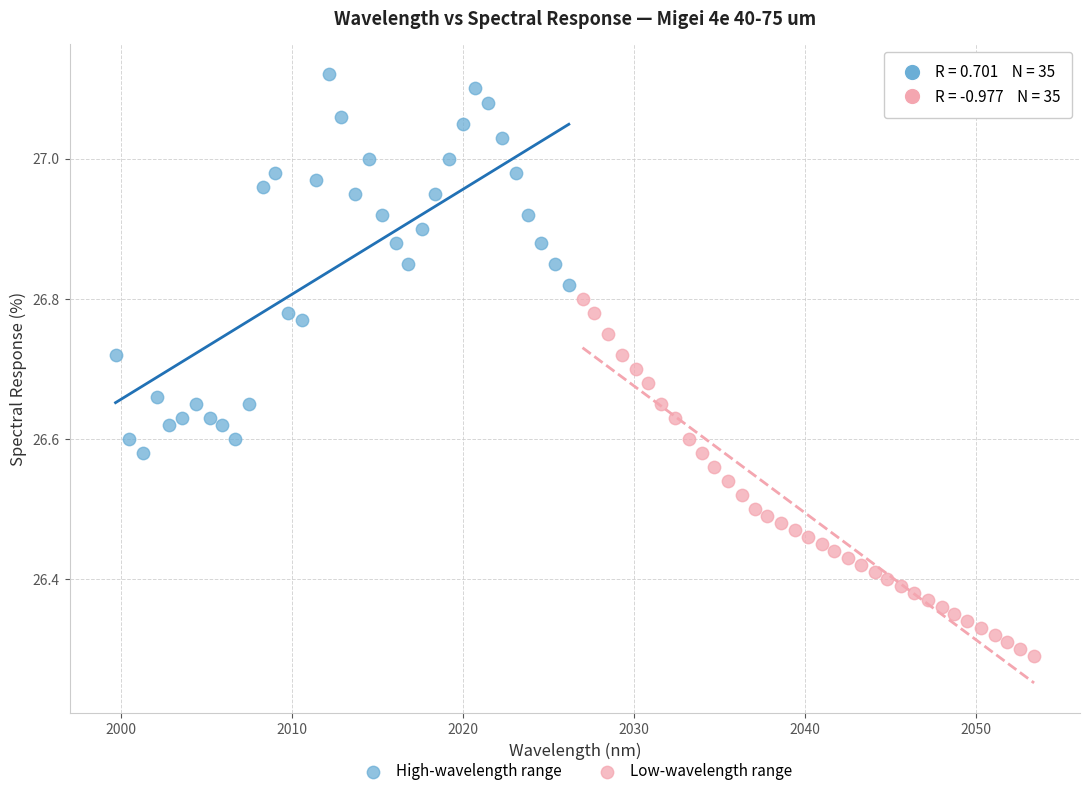

Which series reaches the maximum Y coordinate?

High-wavelength range